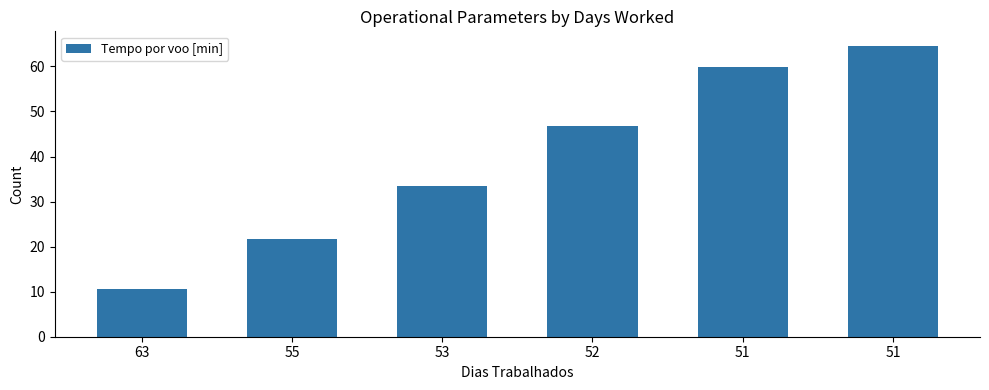

What is the difference between the values at 51 and 55?

42.8